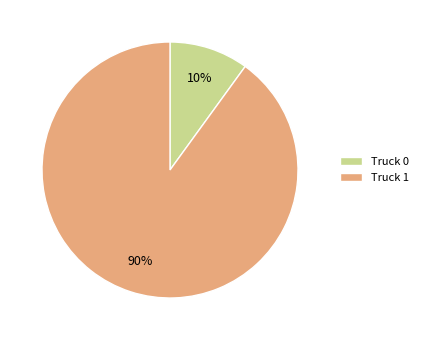

To the nearest percent, what is the average slice percentage?

50%